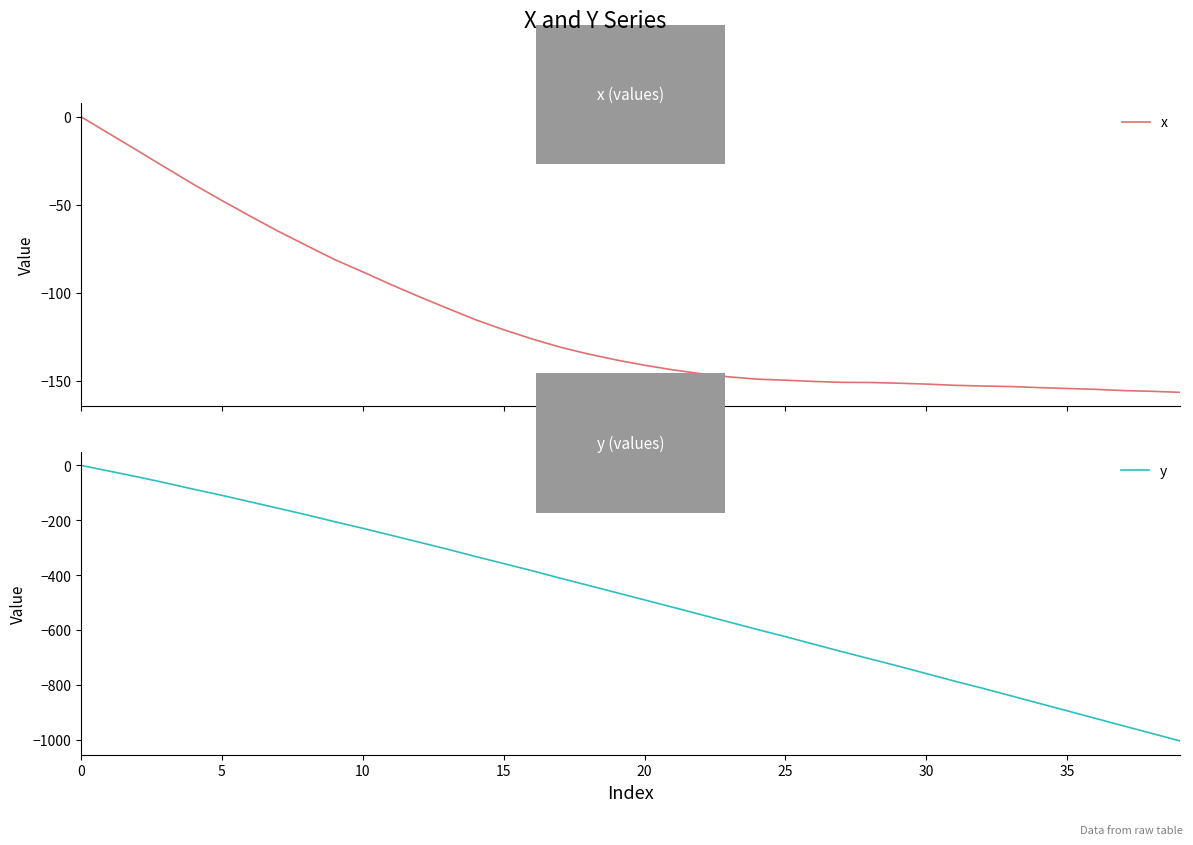

What is the value of the y point at the 35th from the left?

-868.1